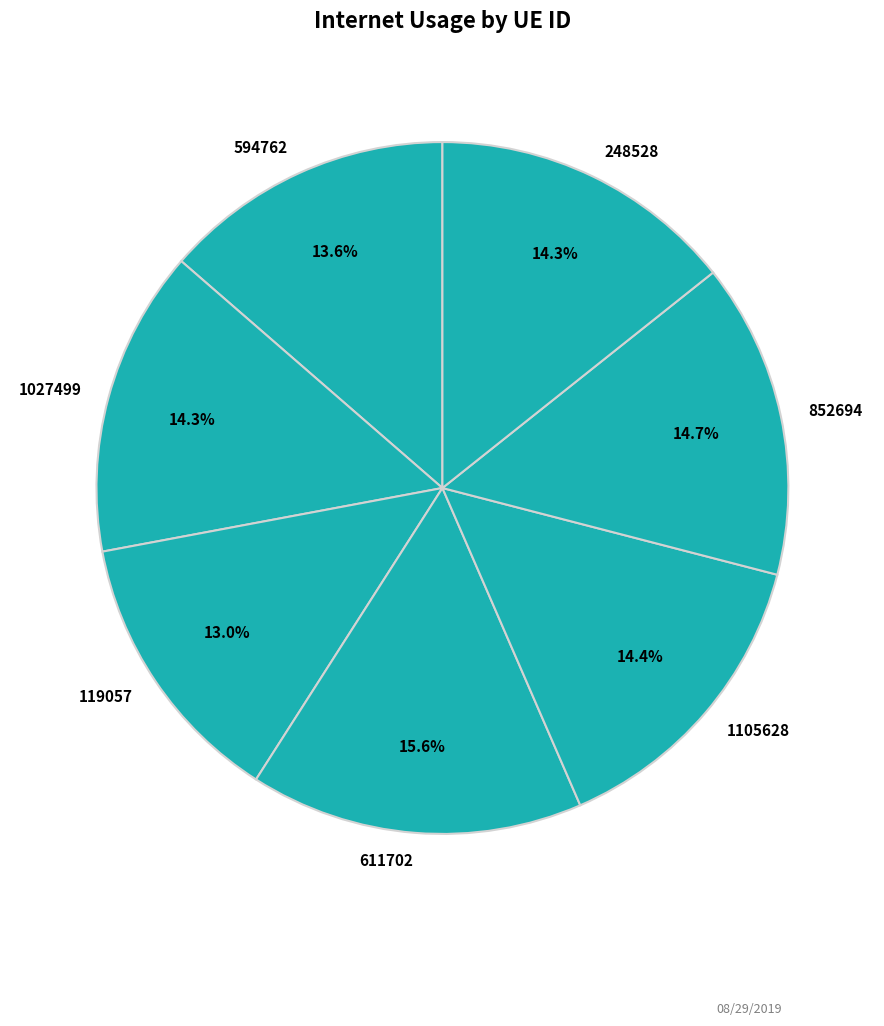

Which category has the biggest portion of the pie?

611702